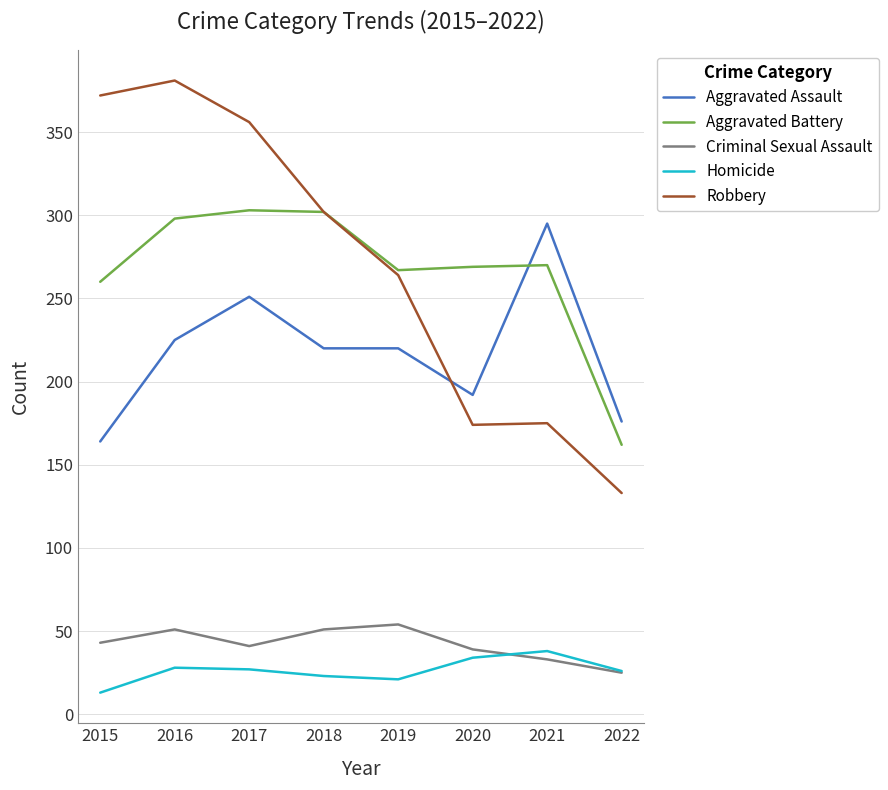

The Aggravated Battery series shows 269 at 2020. True or false?

True